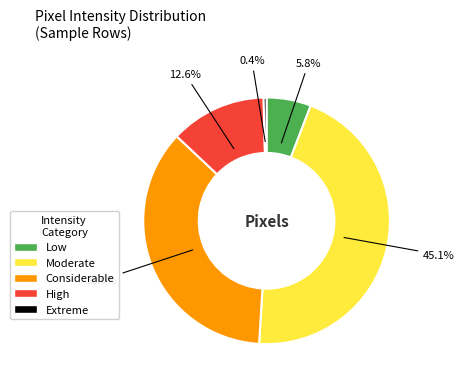

Is there a majority slice in this chart?

No